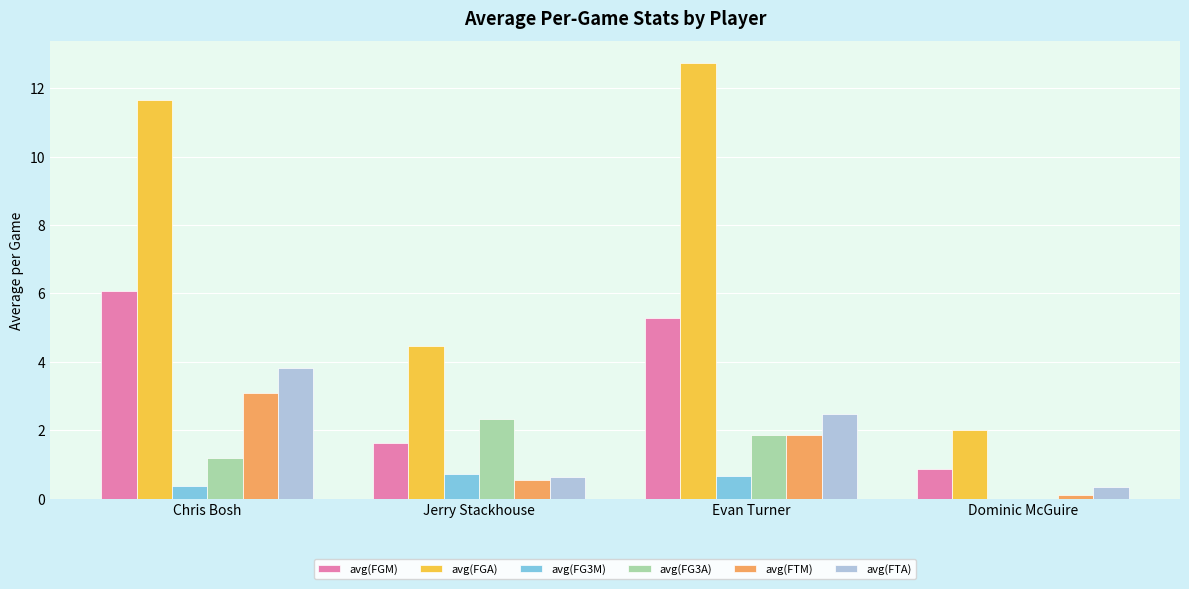

Which series has the largest total across all categories?

avg(FGA)